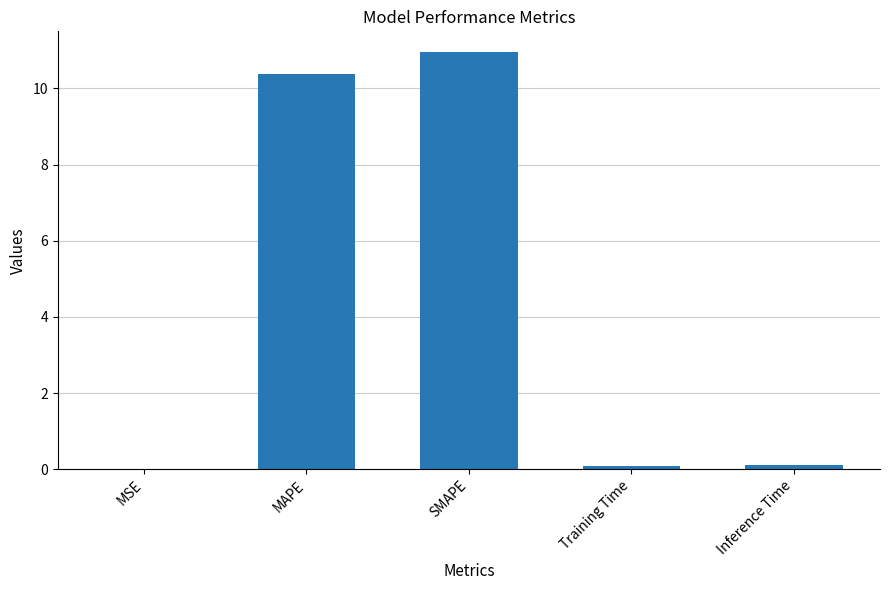

Which has a higher value, MAPE or Training Time?

MAPE